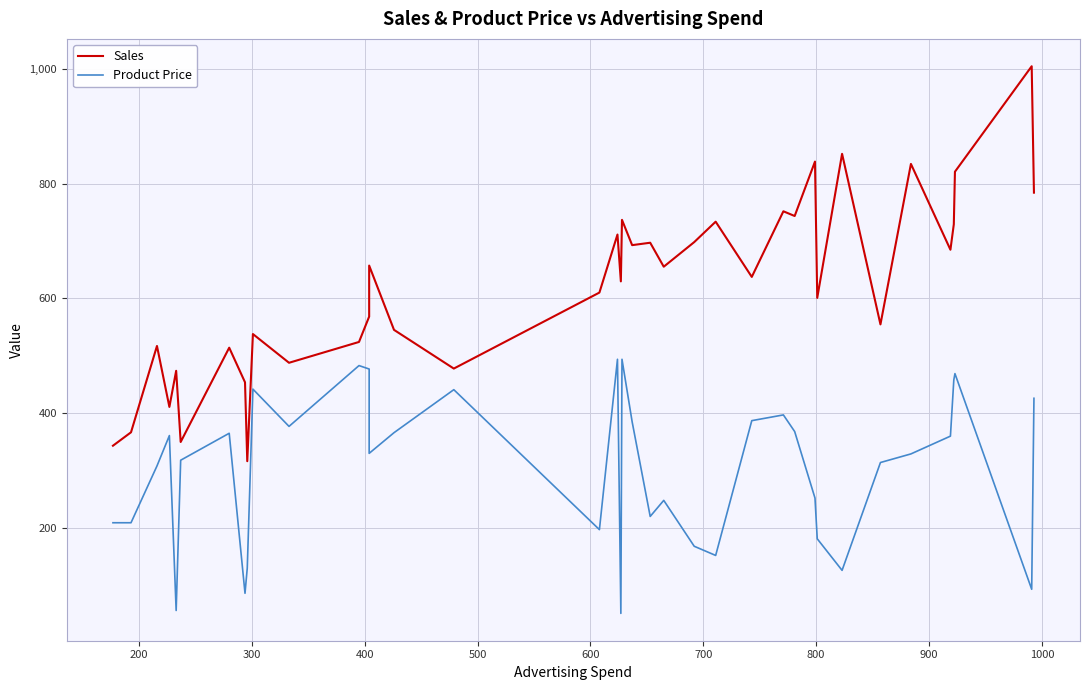

True or false: Sales and Product Price cross at least once.

False